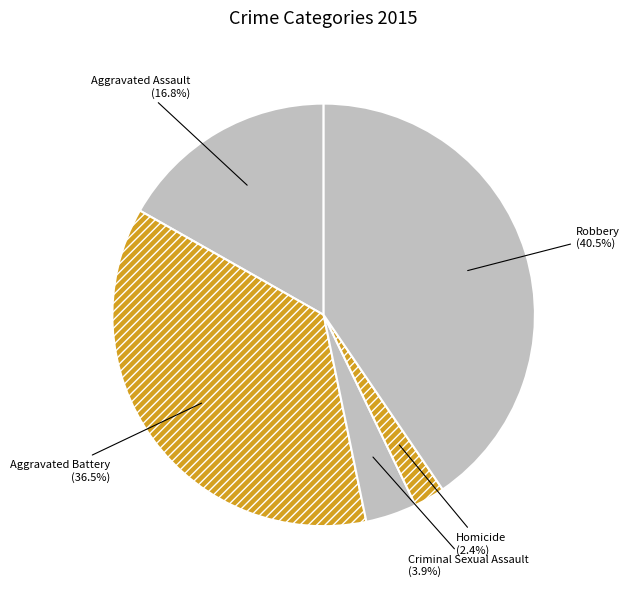

How many segments does this pie chart have?

5